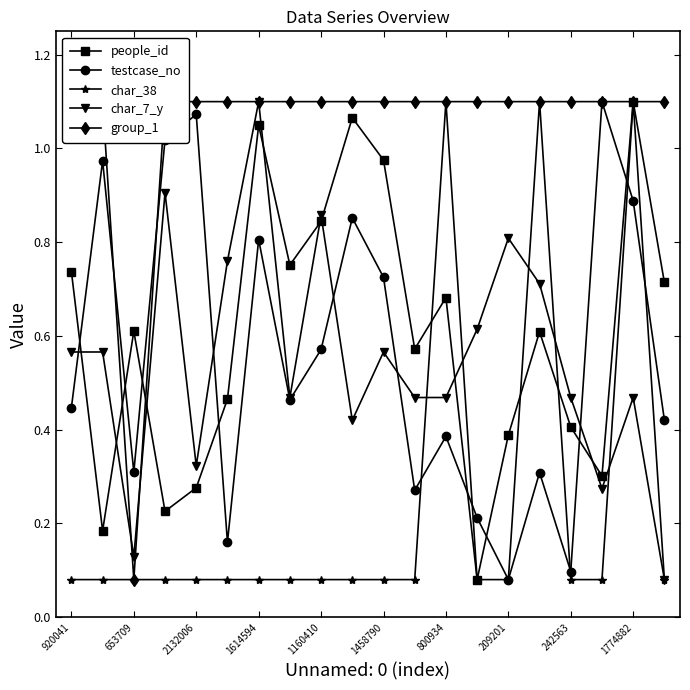

Does the chart display data point markers on the line(s)?

Yes